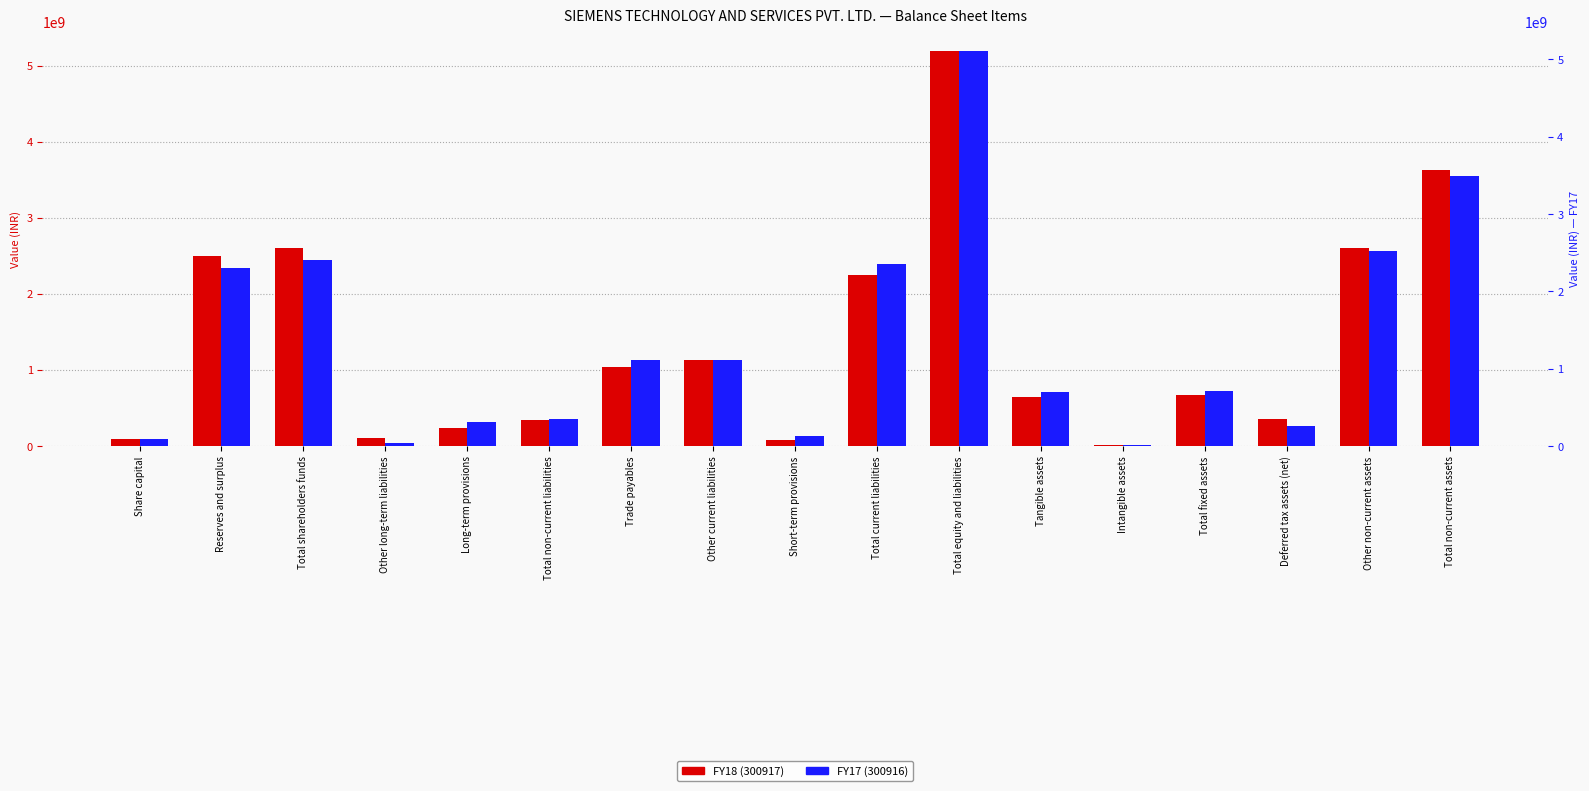

What is the minimum value shown in the chart?

14520000